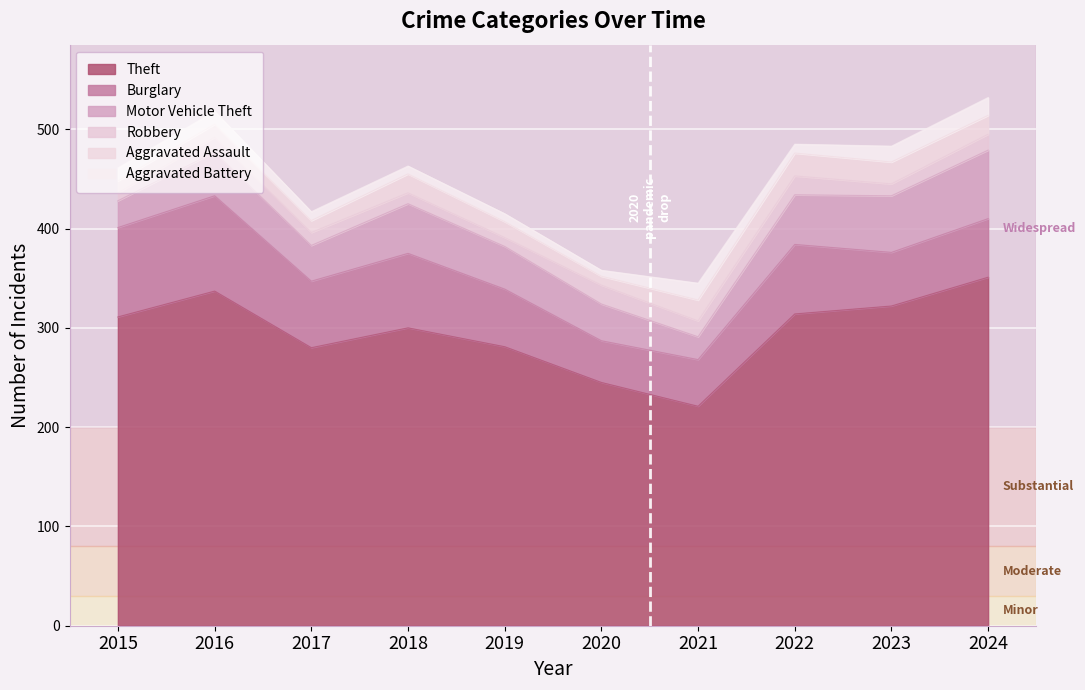

What is the highest value of the Robbery series?

19